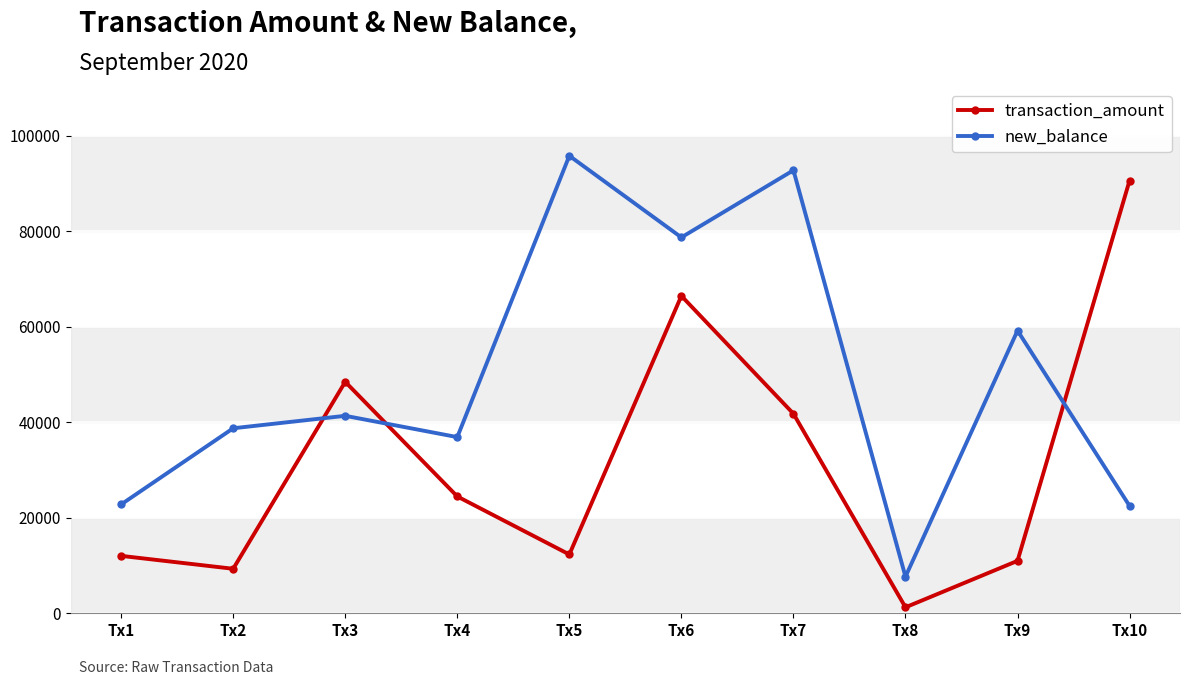

What is the value of the transaction_amount point at the 3rd from the left?

48467